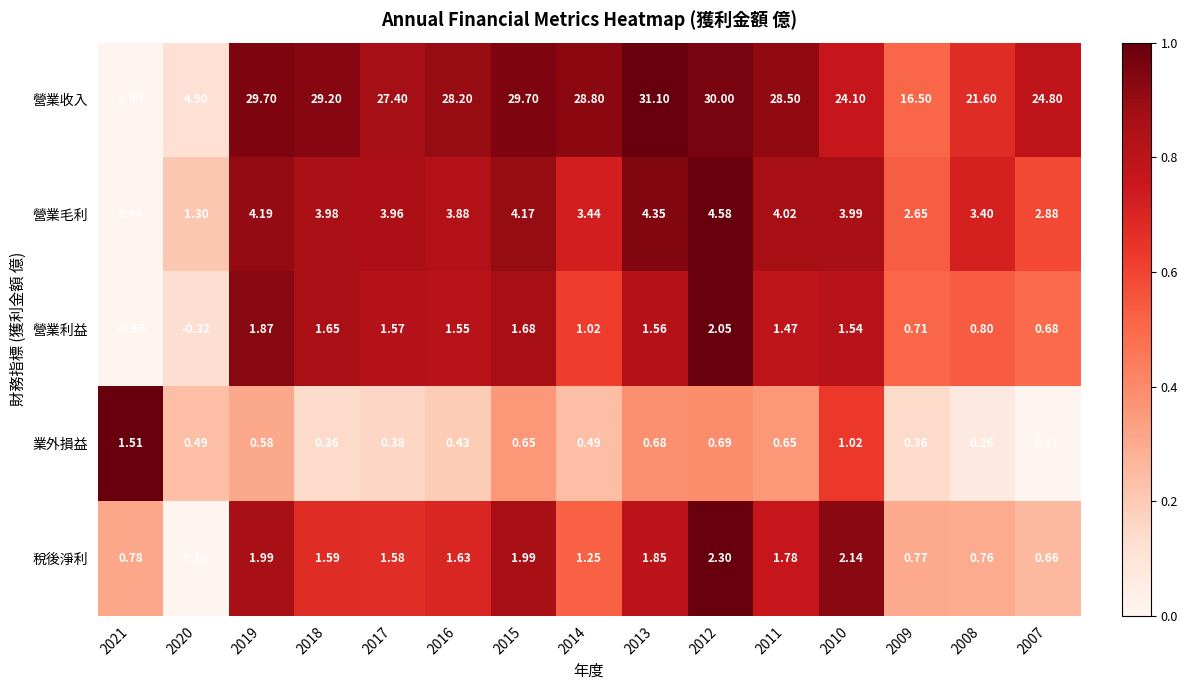

Count the number of data series in this chart.

5